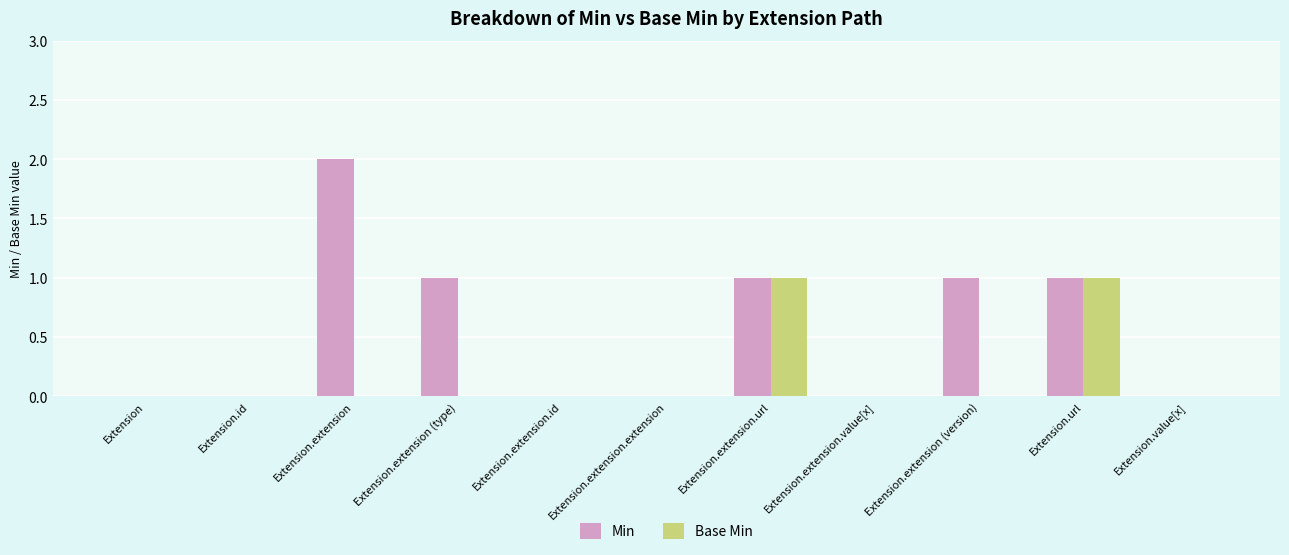

The value of Min at Extension.extension (type) is 2. True or false?

False